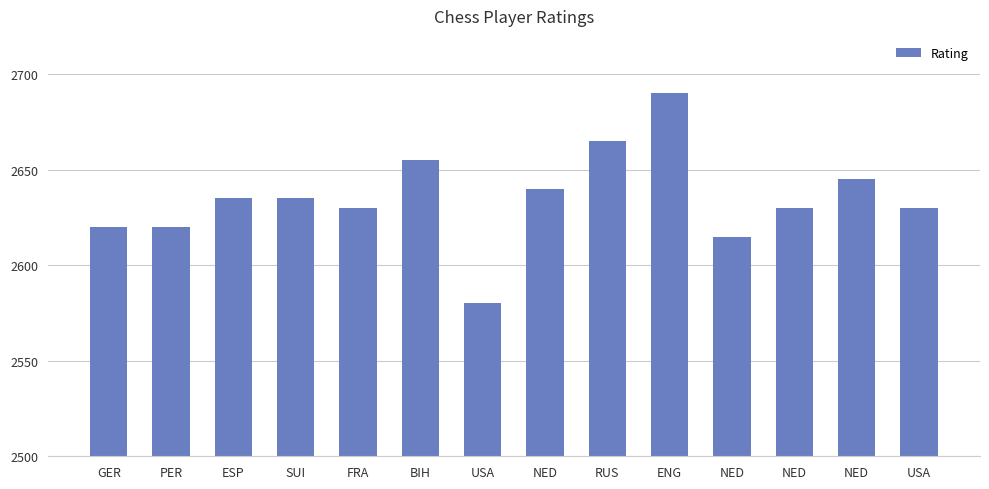

Reading left to right, transcribe all the data shown in this chart.

GER=2620	PER=2620	ESP=2635	SUI=2635	FRA=2630	BIH=2655	USA=2580	NED=2640	RUS=2665	ENG=2690	NED=2615	NED=2630	NED=2645	USA=2630